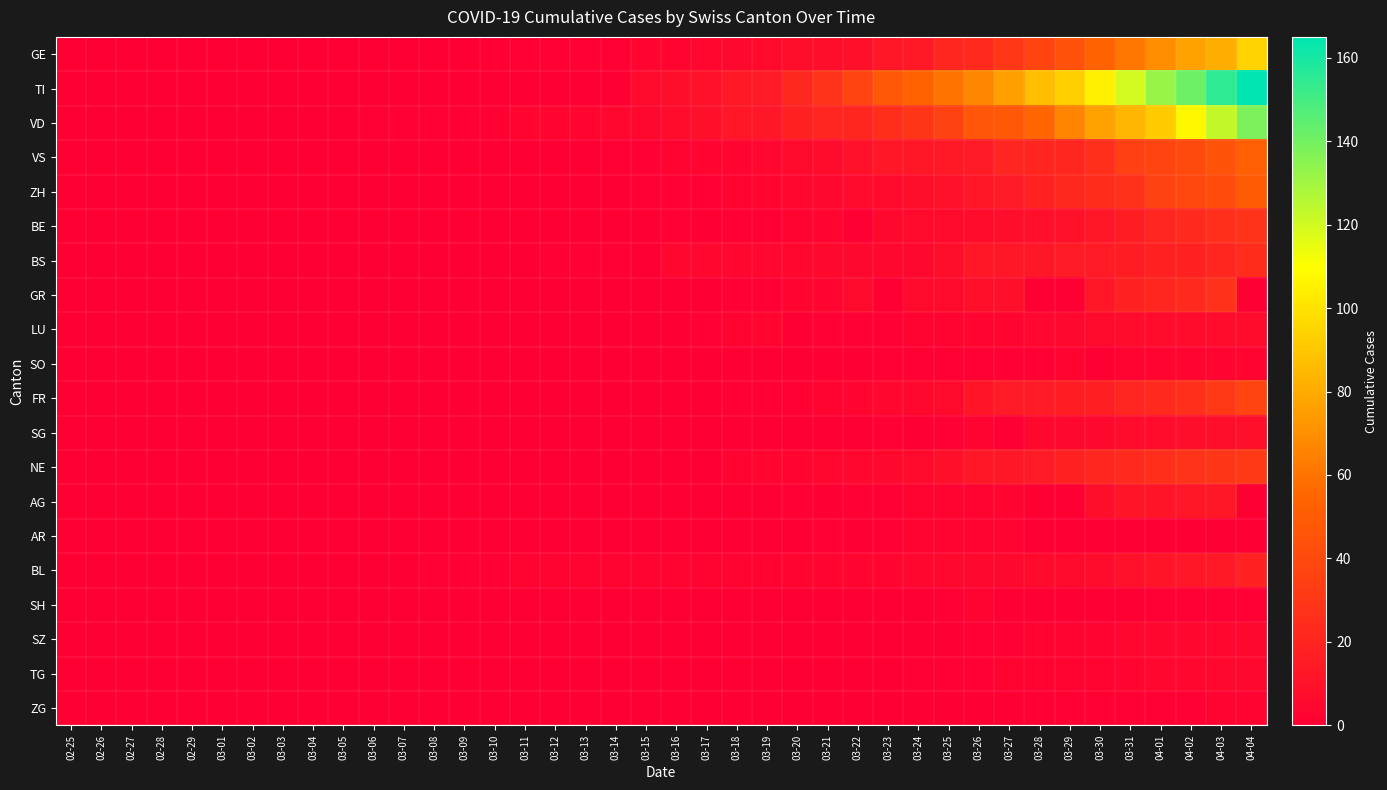

Which series has the largest total across all categories?

TI